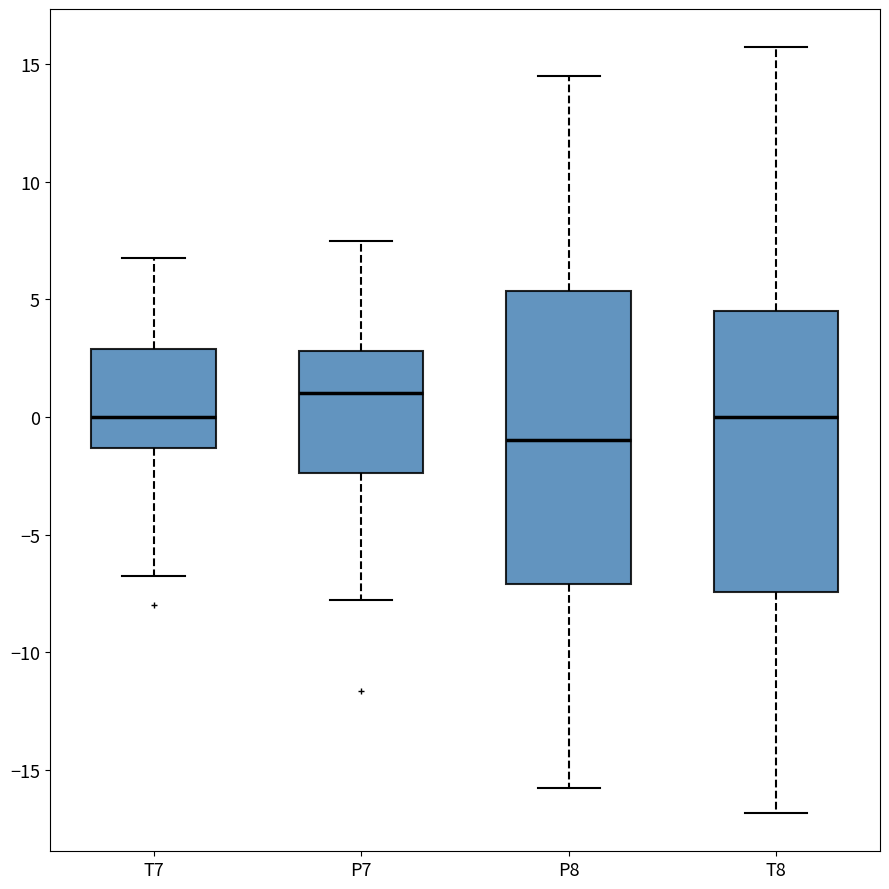

Comparing the boxes themselves (not the whiskers), which one is the tallest?

P8